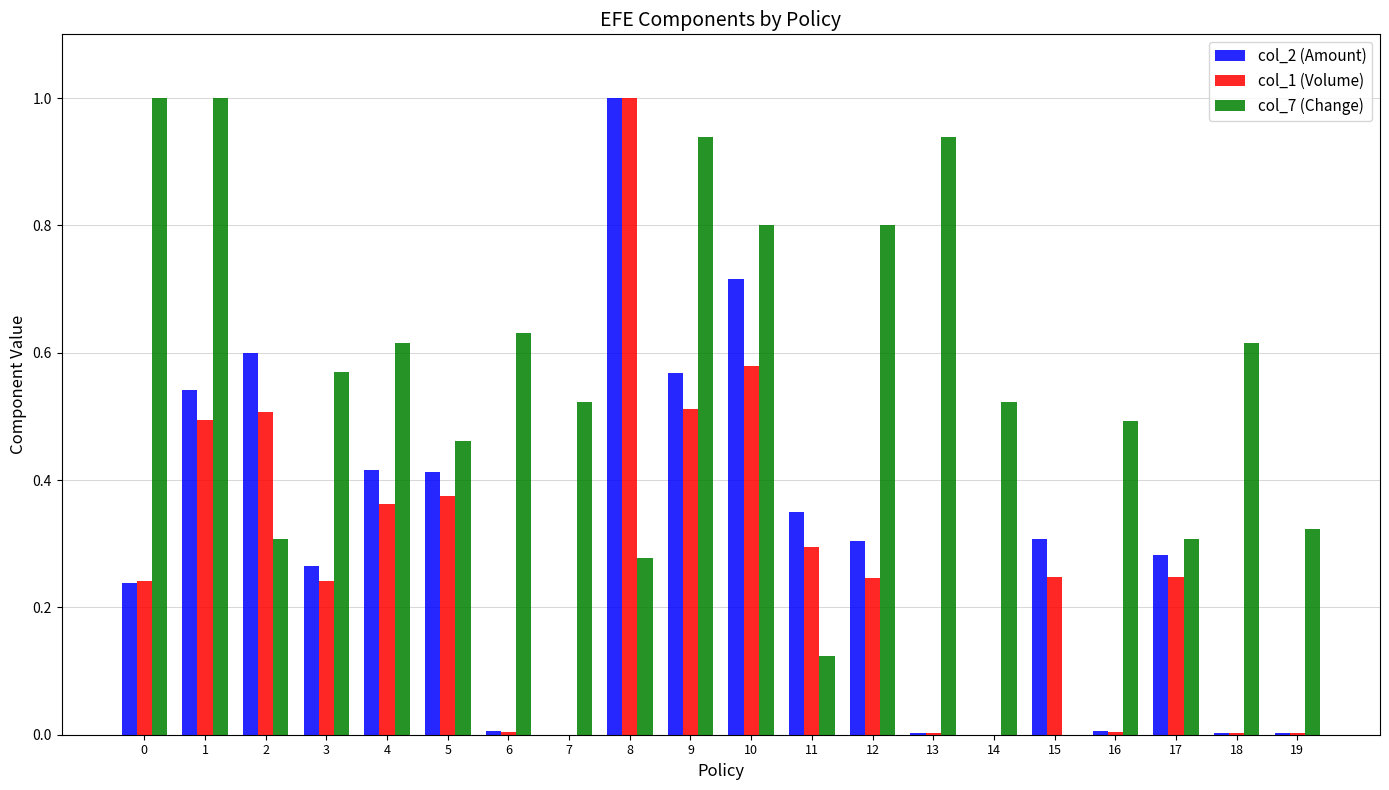

What is the greatest value displayed?

1.0